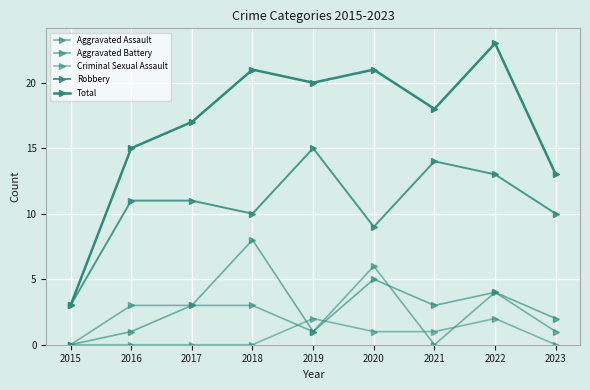

Does the chart have visible grid lines?

Yes